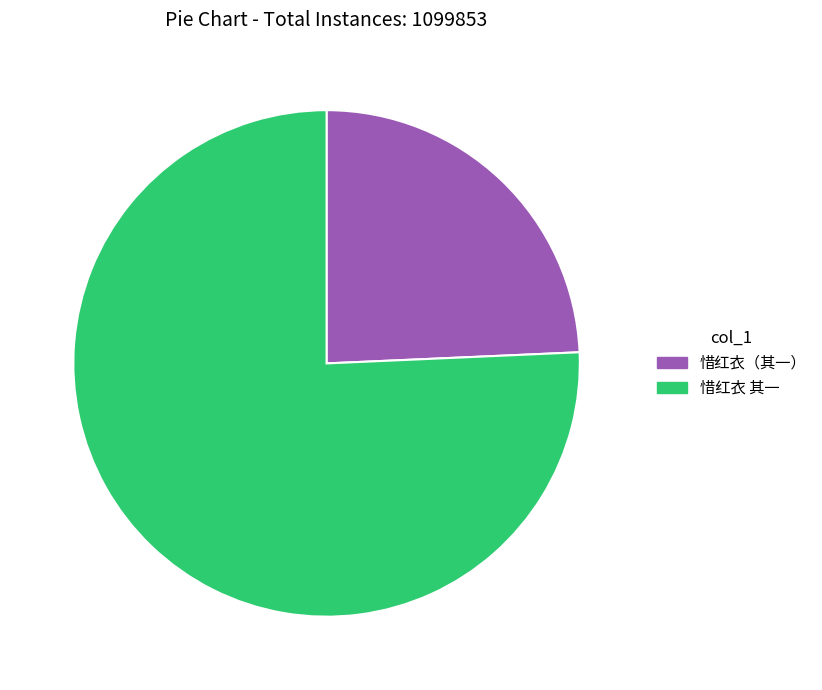

Count the number of slices in the pie.

2